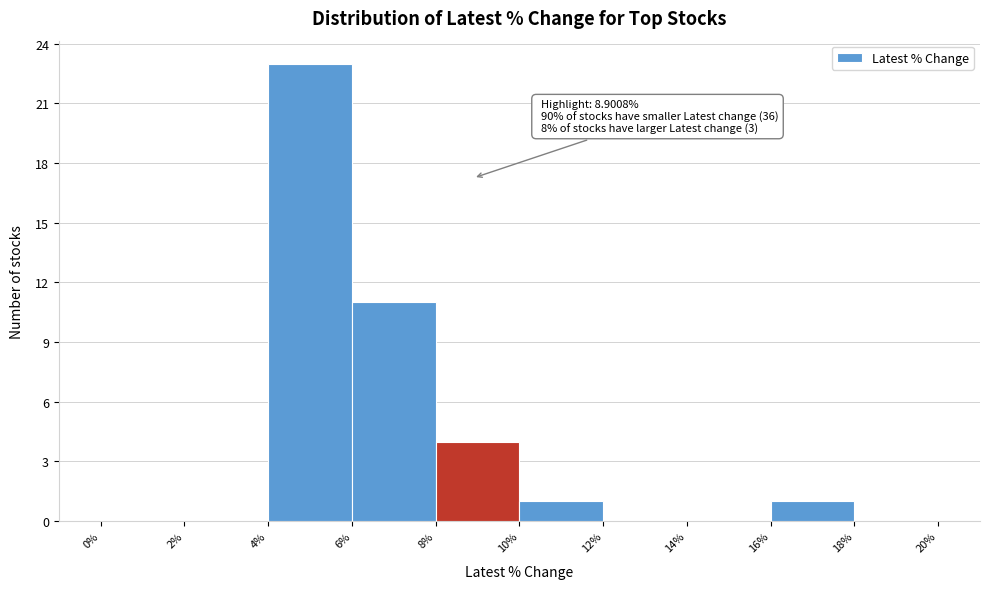

Which range on the x-axis has the tallest bar?

4% to 6%